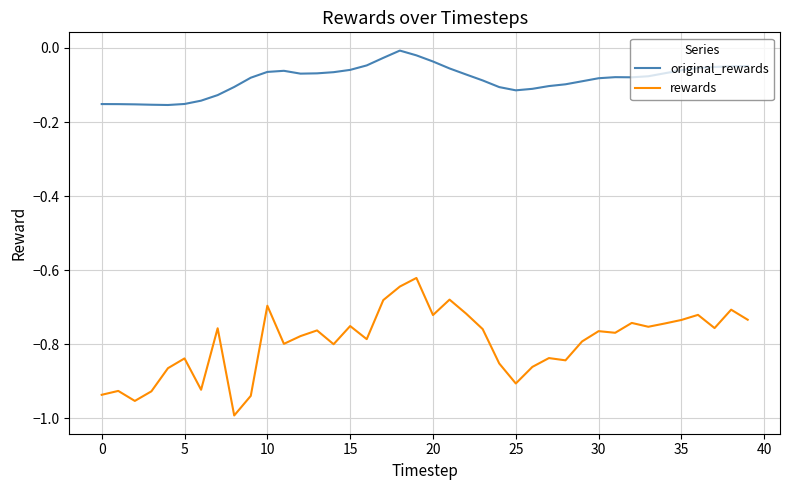

List the series in order of their overall mean, lowest first.

rewards, original_rewards